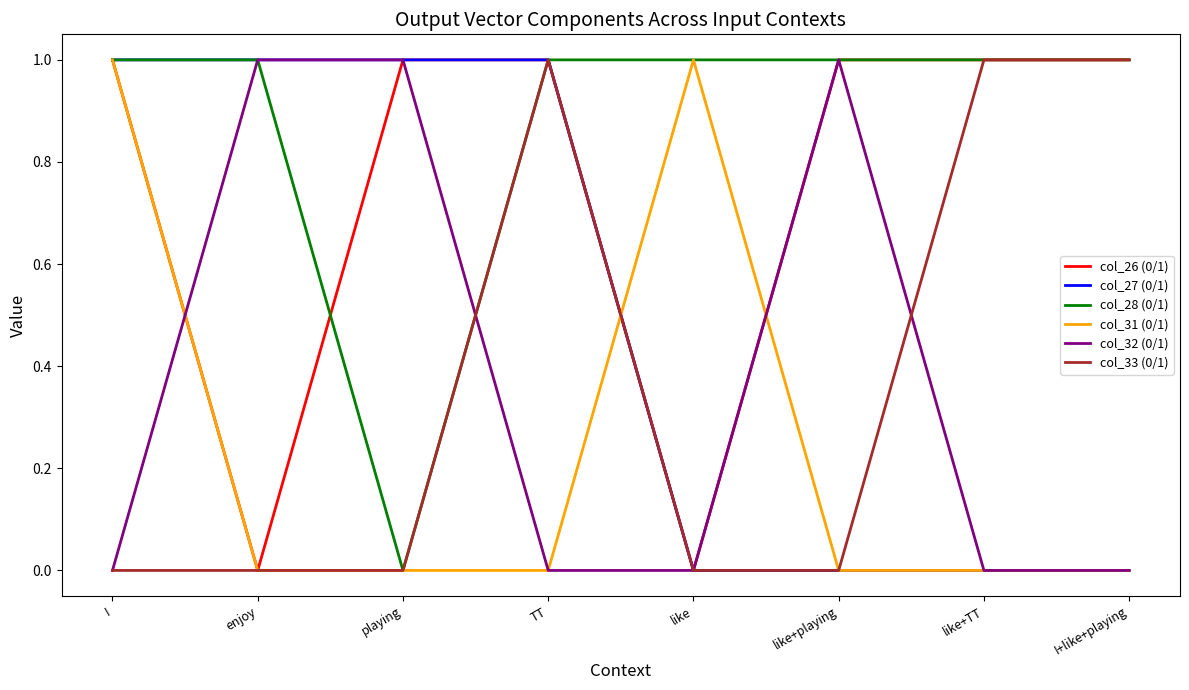

True or false: col_31 (0/1) has a value of 1 at I.

True